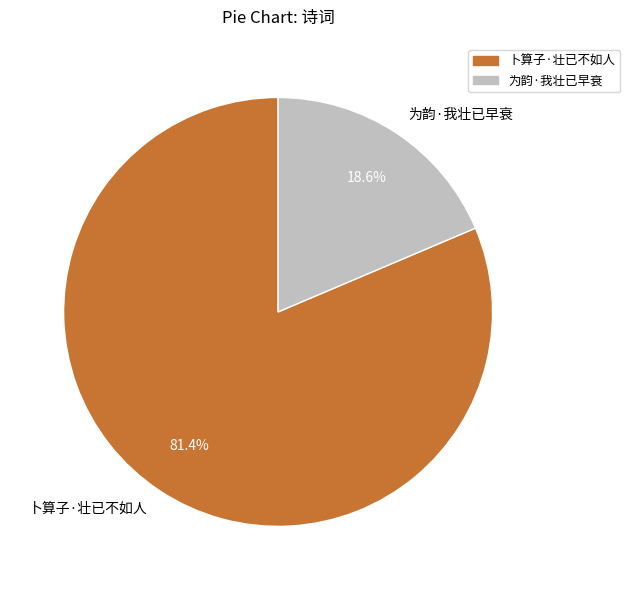

Rank the categories by value from highest to lowest.

卜算子·壮已不如人, 为韵·我壮已早衰